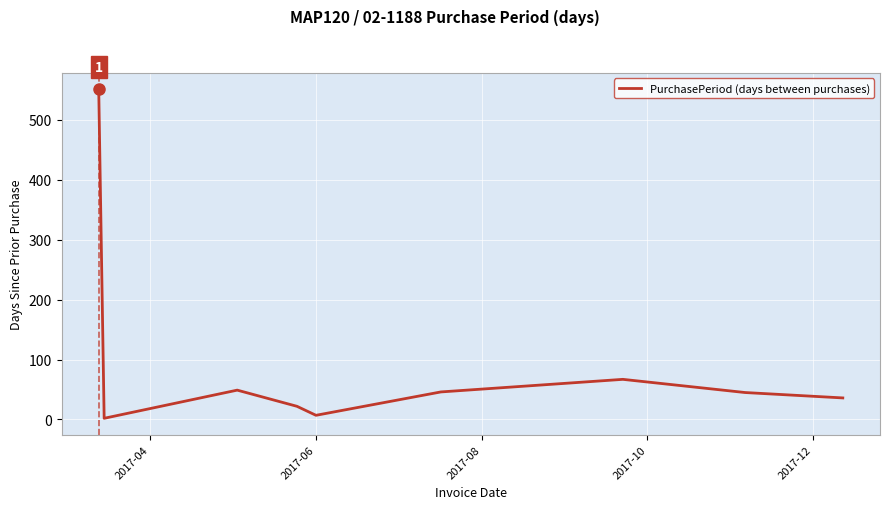

What is the maximum value shown in the chart?

551